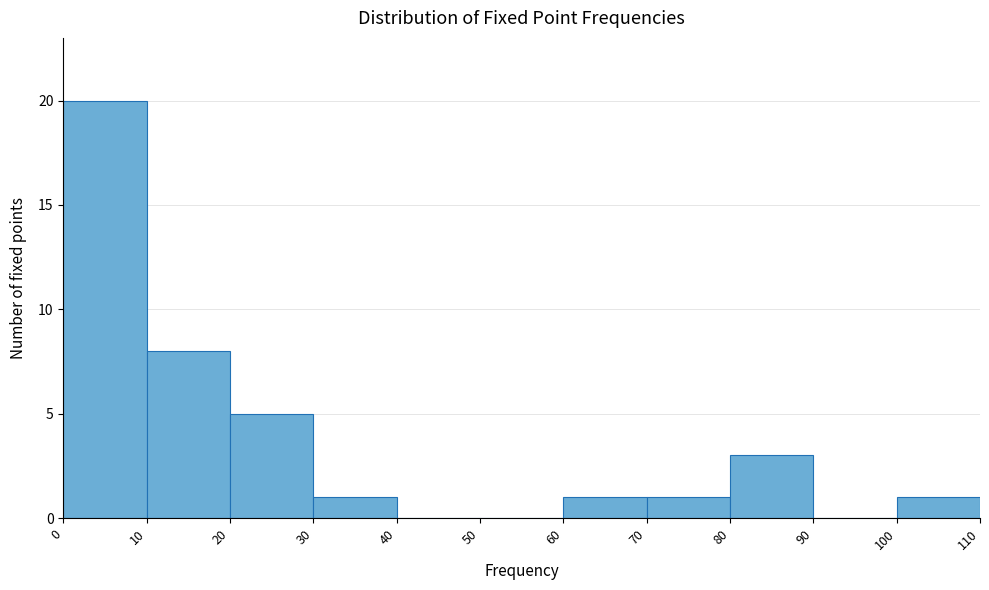

How tall is the bar that spans 70 to 80 on the x-axis? The values are not printed on the chart, so give them approximately, as read against the axis.

1